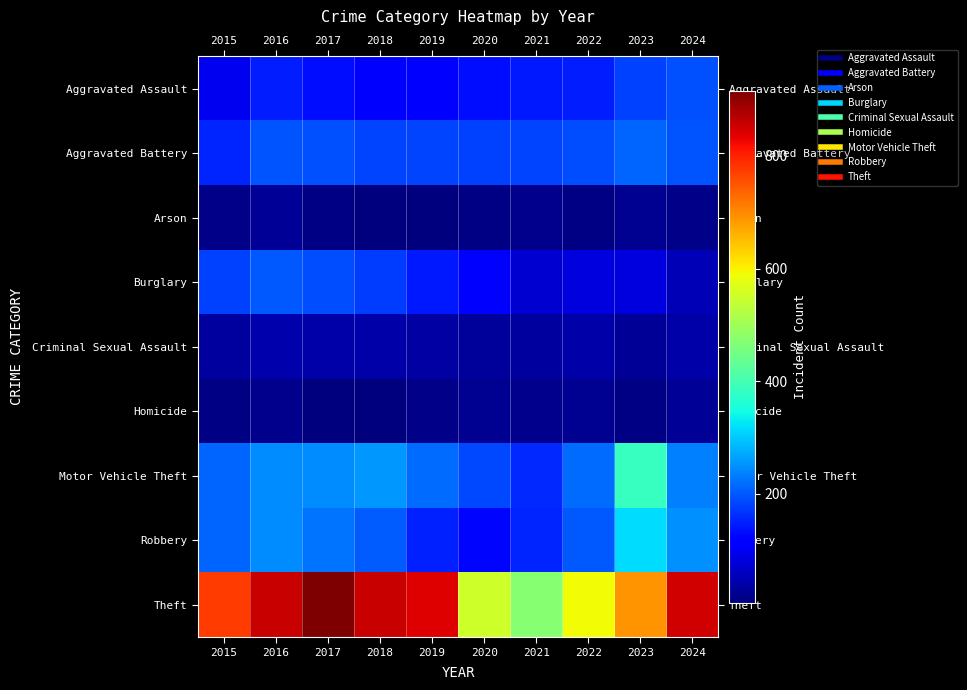

How many data points does each series have?

10